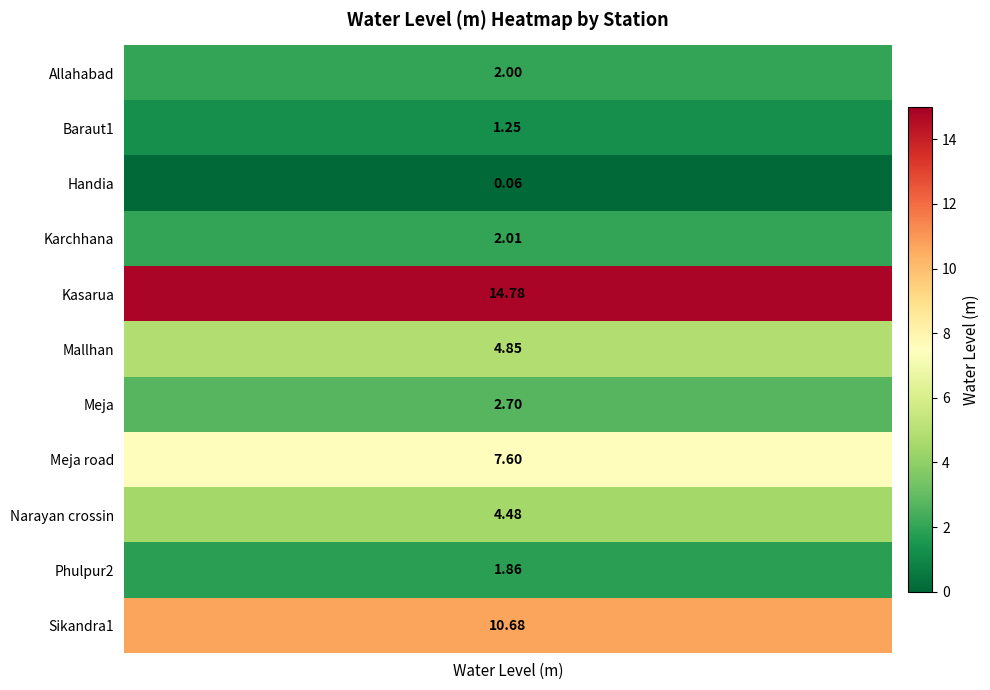

At which label does the data first exceed 2?

Karchhana